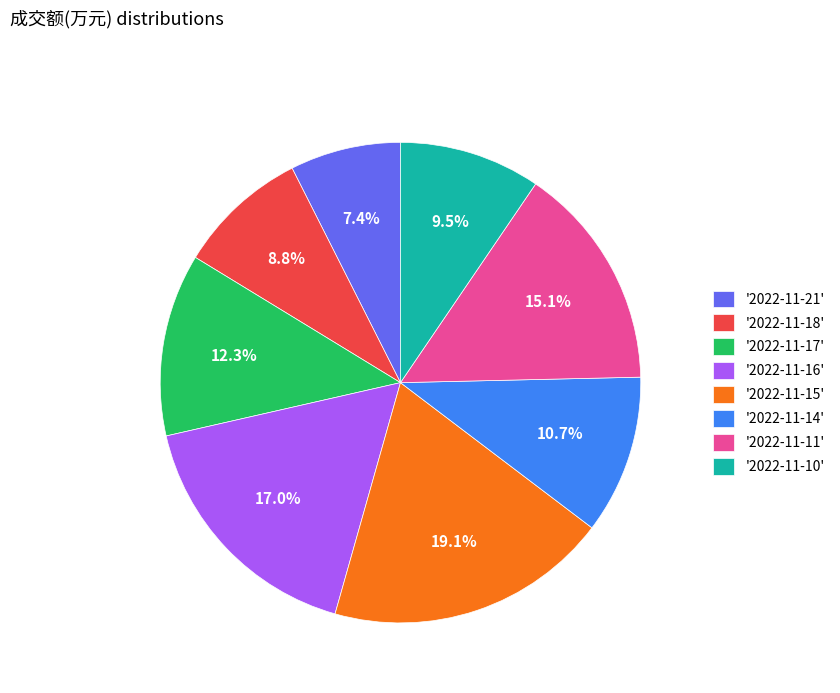

Rank the categories by value from lowest to highest.

'2022-11-21', '2022-11-18', '2022-11-10', '2022-11-14', '2022-11-17', '2022-11-11', '2022-11-16', '2022-11-15'